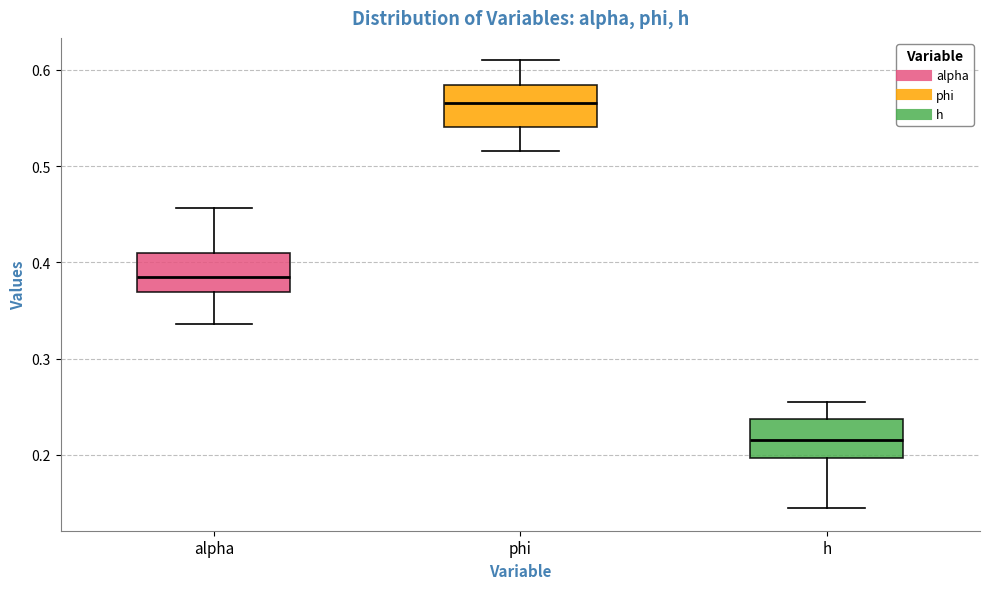

Where does the upper whisker of the box for h end on the y-axis? The values are not printed on the chart, so give them approximately, as read against the axis.

0.25